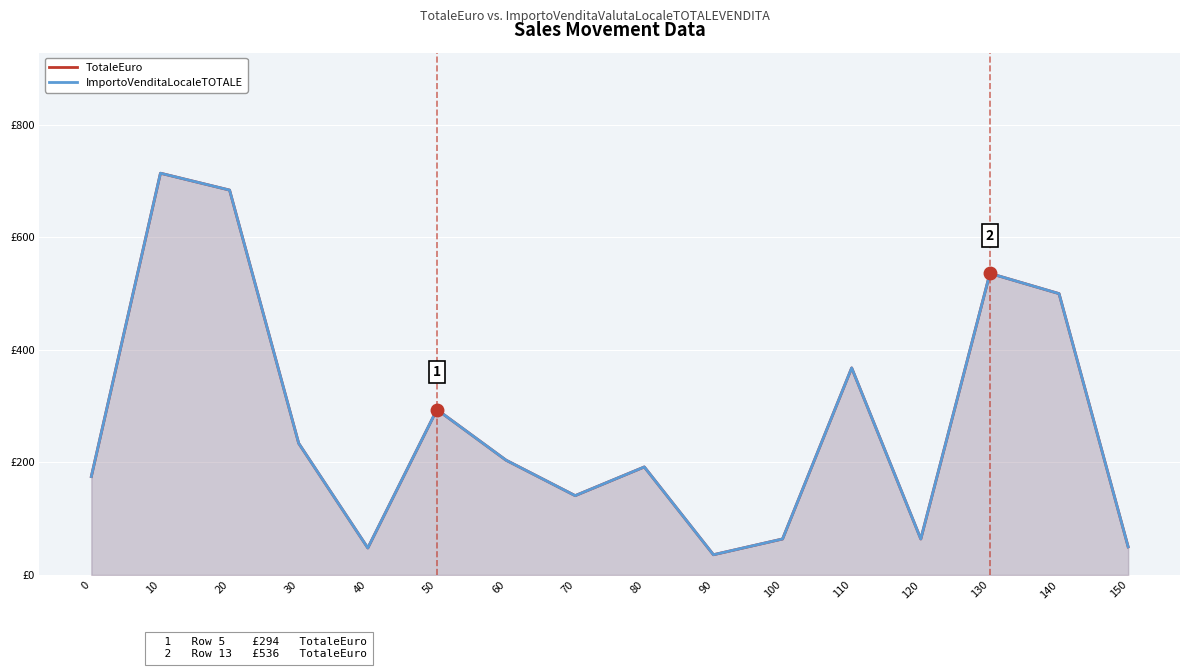

What is the greatest value displayed?

714